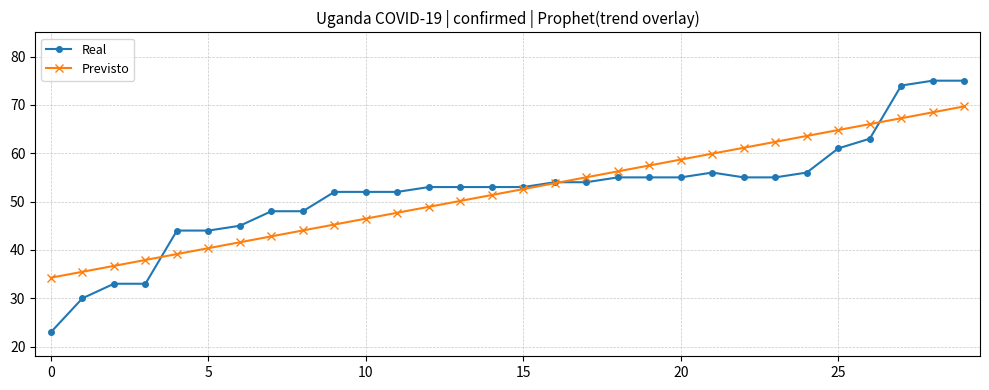

True or false: Previsto and Real cross at least once.

True